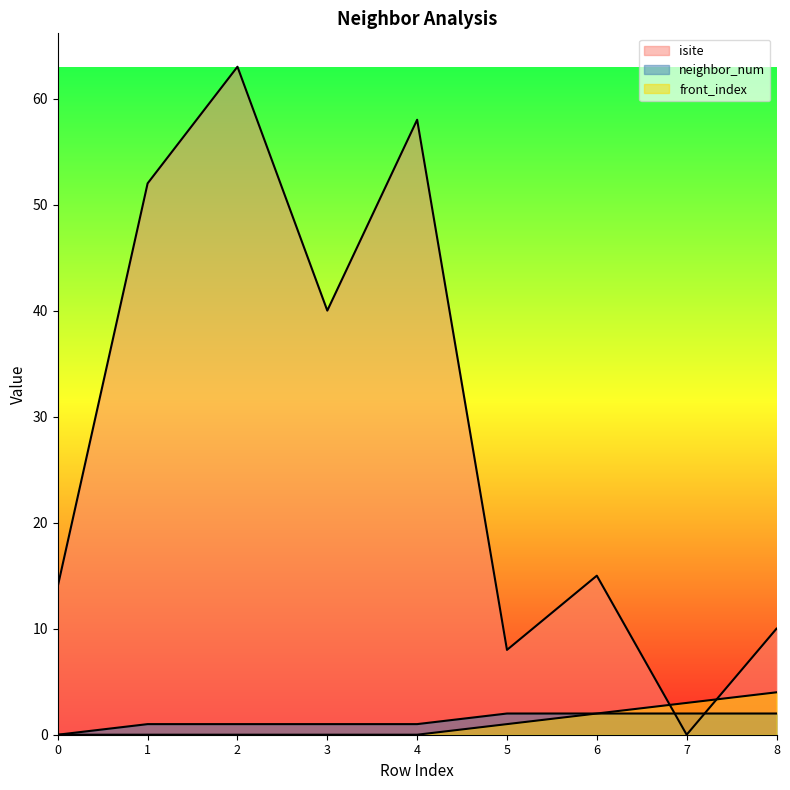

At how many categories does at least one series exceed 13?

6